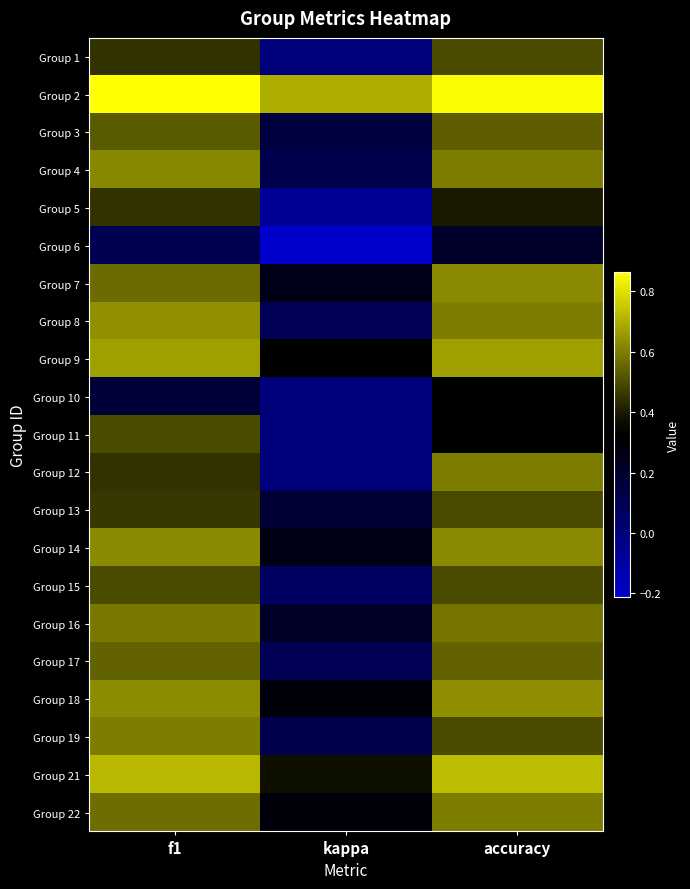

How many series are shown in this chart?

21